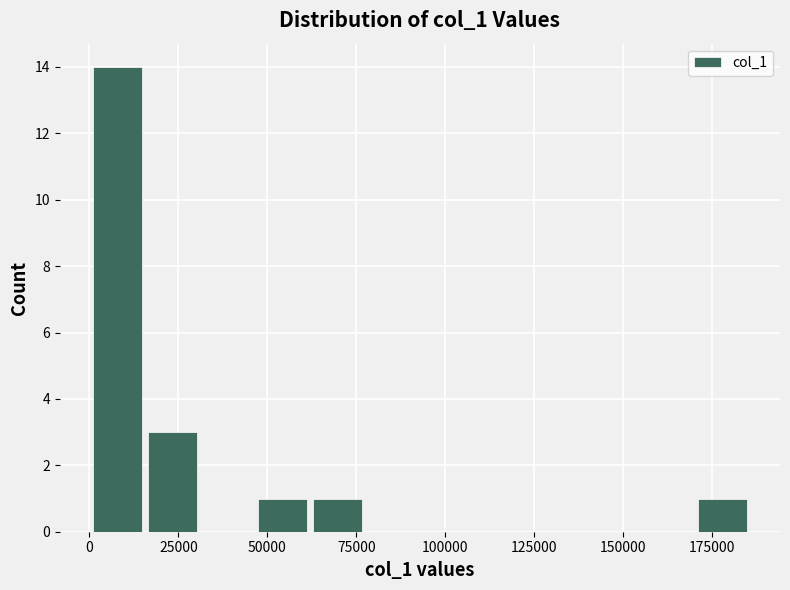

Around what value on the x-axis is the tallest bar? Give the approximate position of its centre, as read against the axis.

10000